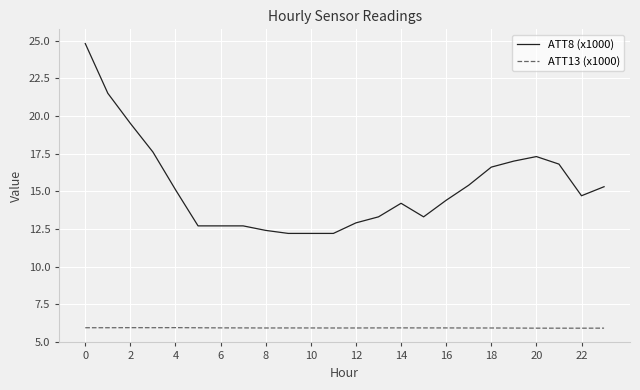

Rank the series by their maximum value, from highest to lowest.

ATT8 (x1000), ATT13 (x1000)